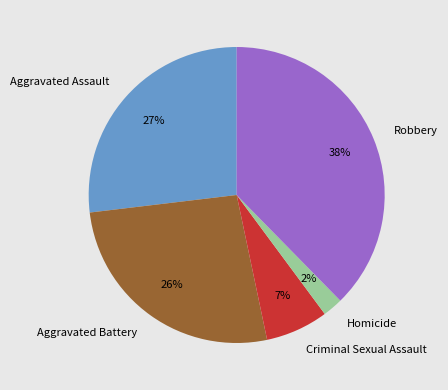

What is the ratio of the value at Criminal Sexual Assault to the value at Robbery?

0.2